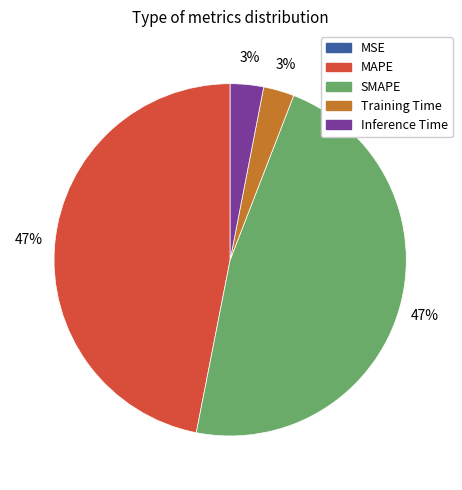

Does Inference Time represent more than half of the total?

No